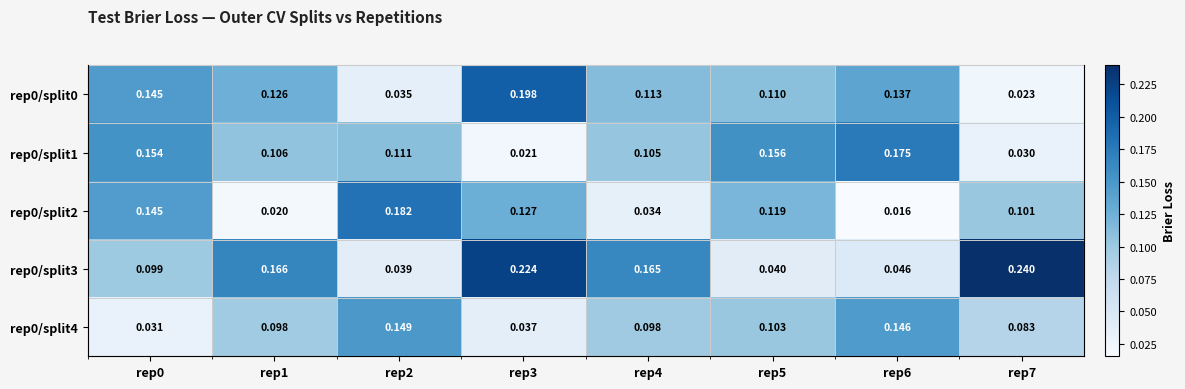

At how many categories does at least one series exceed 0?

8